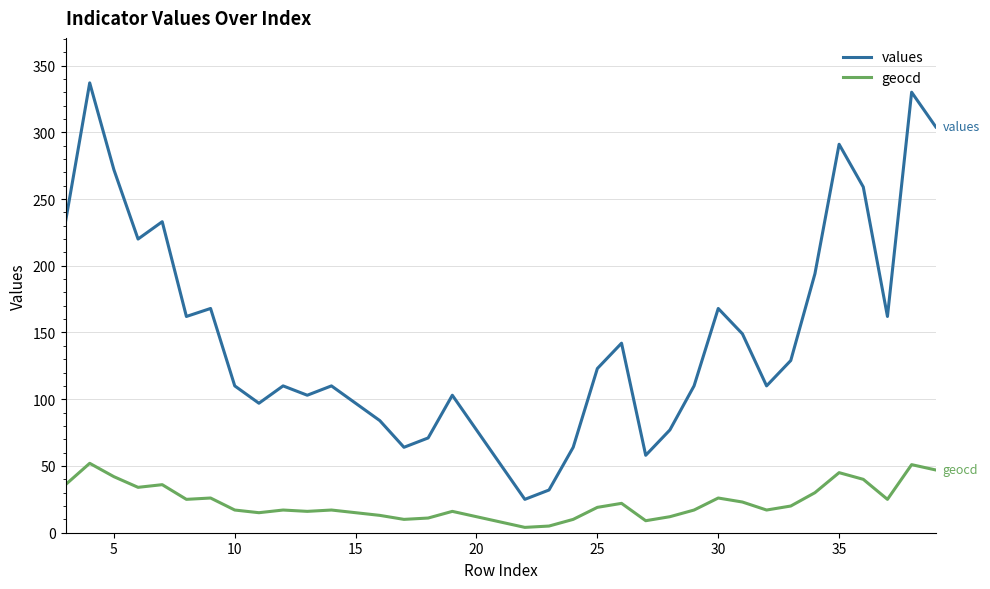

Rank the series by their maximum value, from lowest to highest.

geocd, values